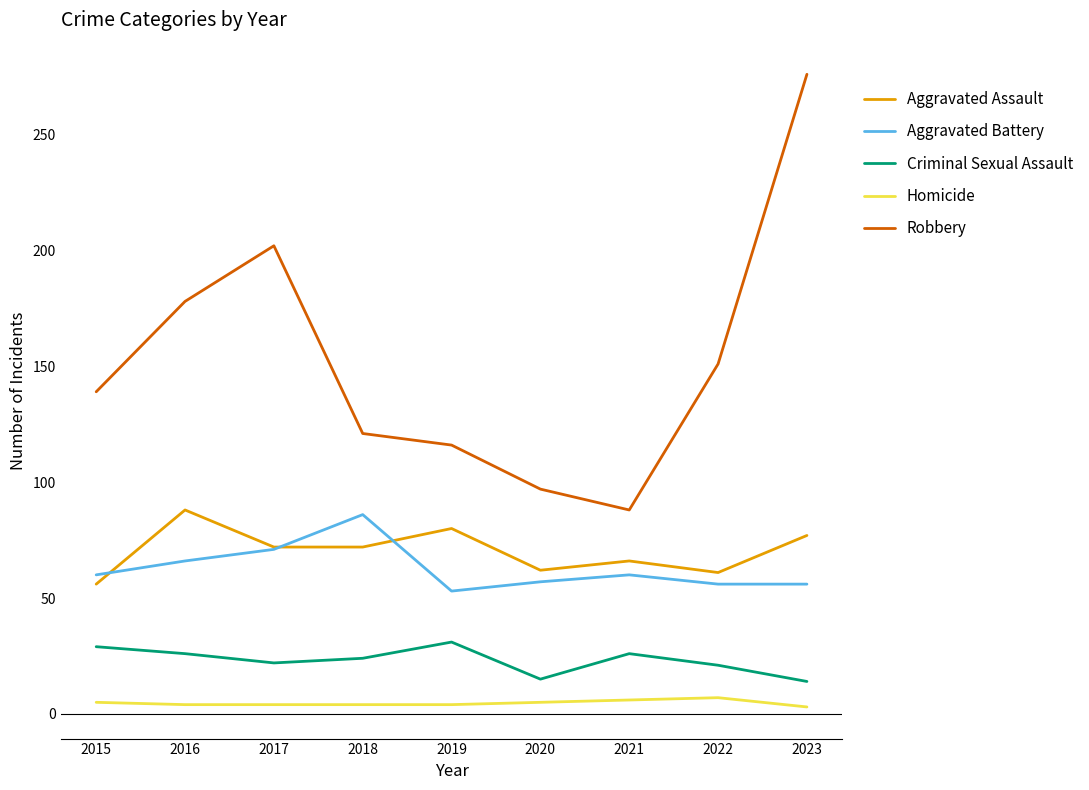

What is the lowest value of the Aggravated Battery series?

53